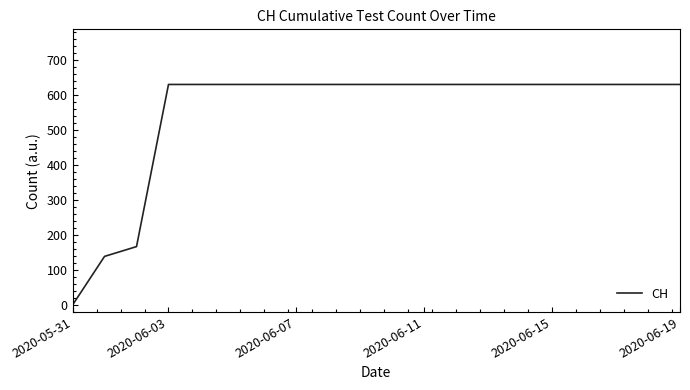

How many lines are shown in the chart?

1